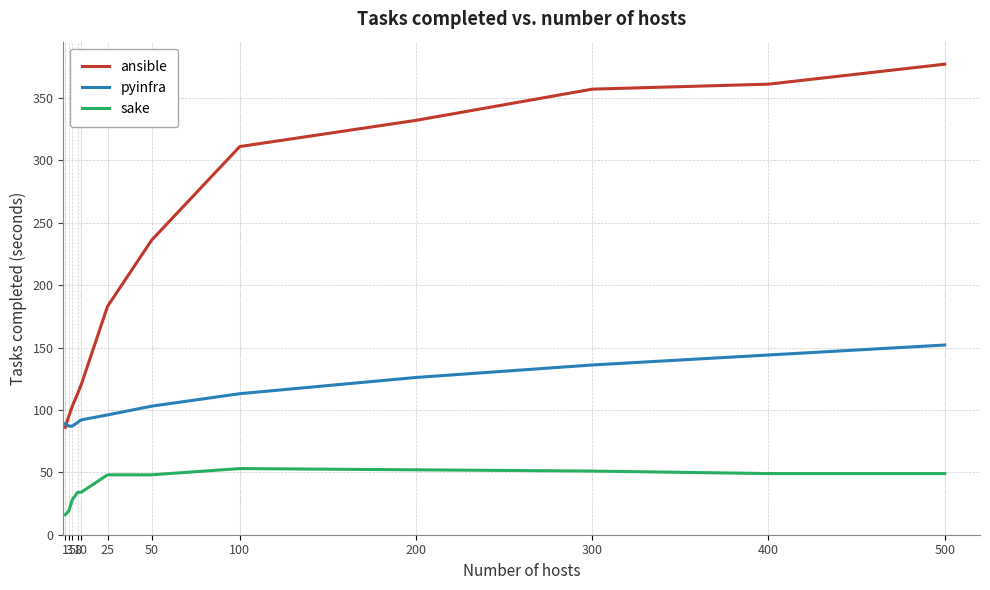

What is the total value across all series at 400?

554